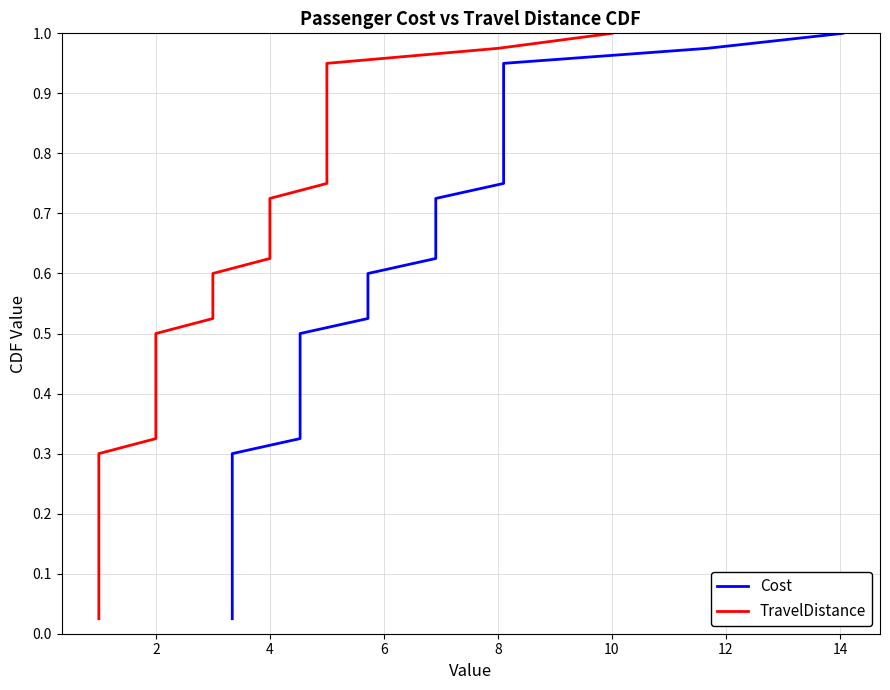

At 14, list the series in order from smallest to largest.

Cost, TravelDistance